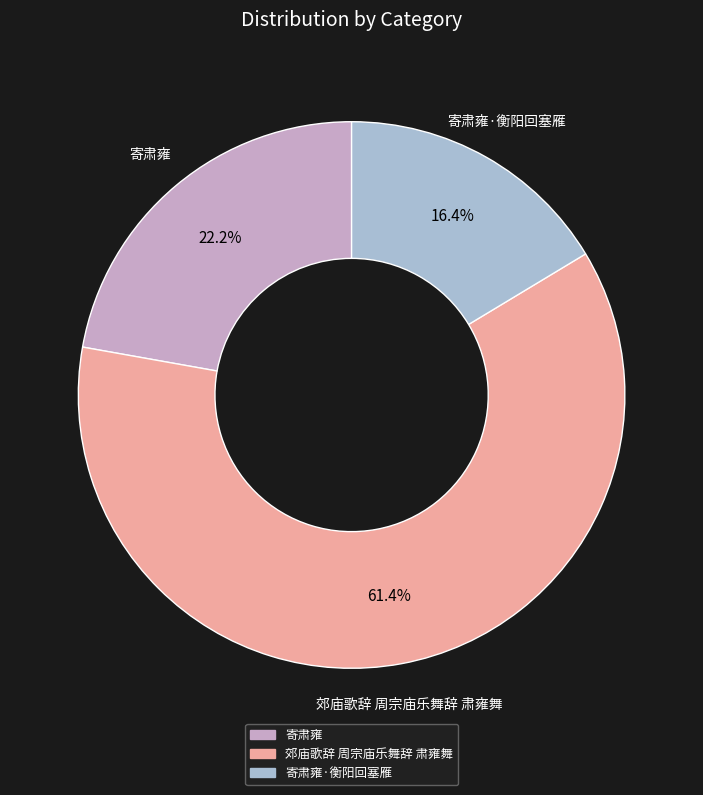

Does any single category account for the majority?

Yes